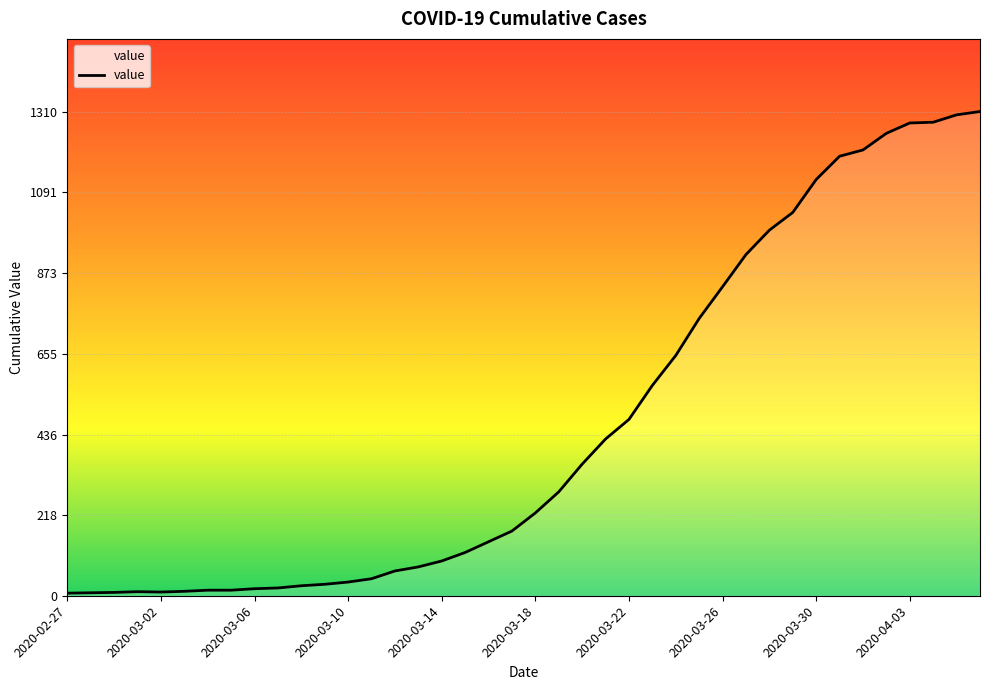

What is the greatest value displayed?

1310